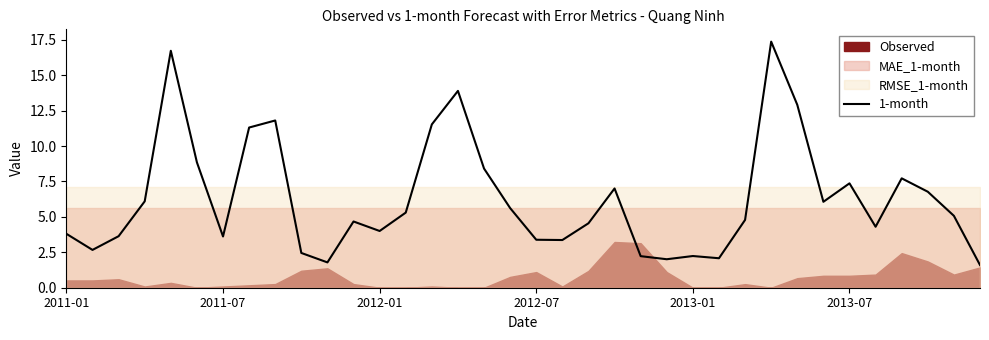

What is the lowest value of the 1-month series?

1.6